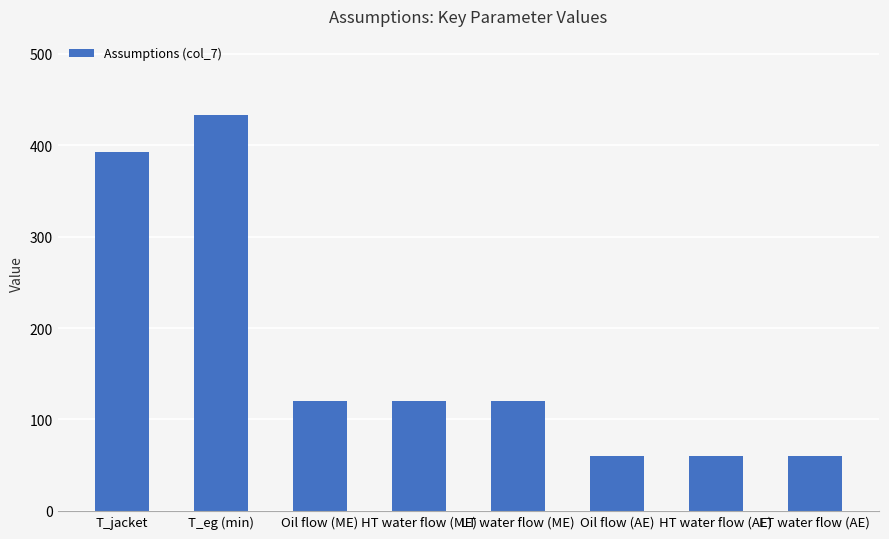

Reading left to right, what are all the values shown in this chart?

T_jacket=393	T_eg (min)=433	Oil flow (ME)=120	HT water flow (ME)=120	LT water flow (ME)=120	Oil flow (AE)=60	HT water flow (AE)=60	LT water flow (AE)=60